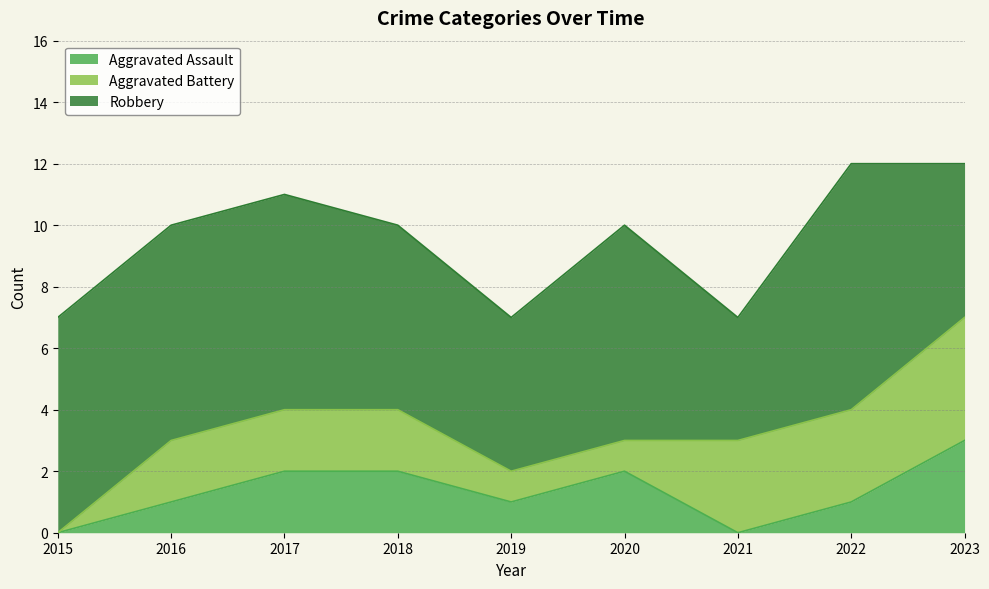

Reading right to left, extract all data points from this chart.

Aggravated Assault: 3	1	0	2	1	2	2	1	0
Aggravated Battery: 4	3	3	1	1	2	2	2	0
Robbery: 5	8	4	7	5	6	7	7	7